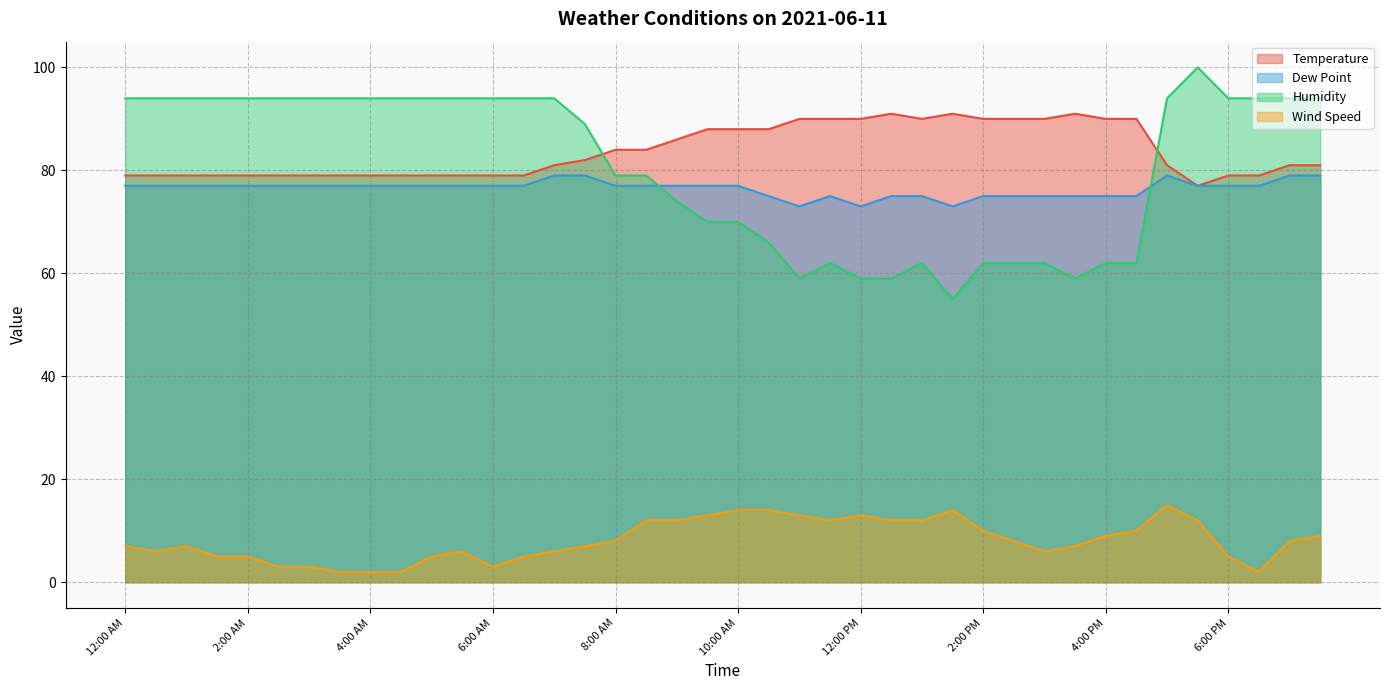

What is the total value across all series at 5:30 PM?

266